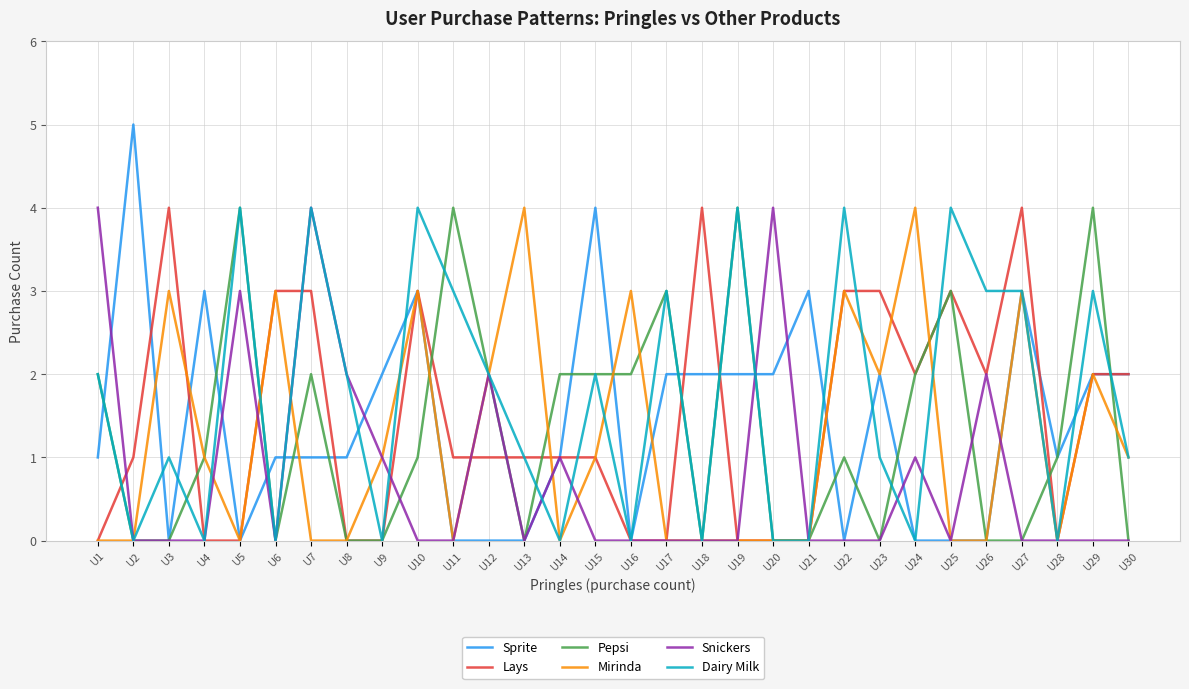

Does the chart have visible grid lines?

Yes